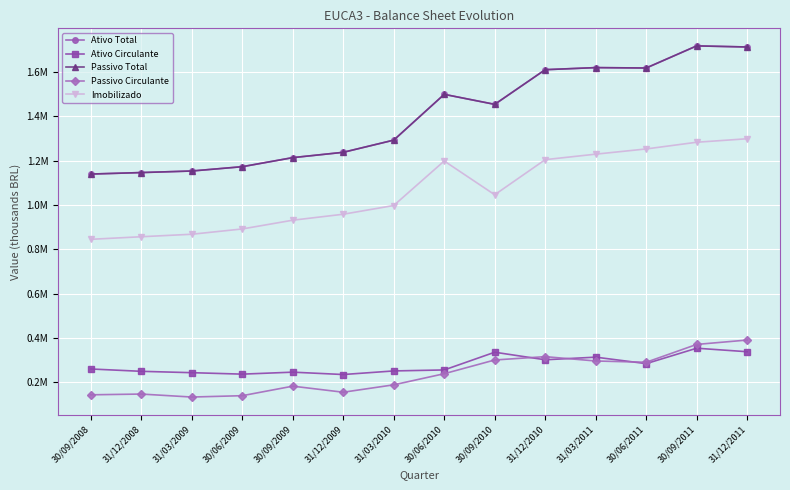

Is this an area chart (filled region under the line)?

No